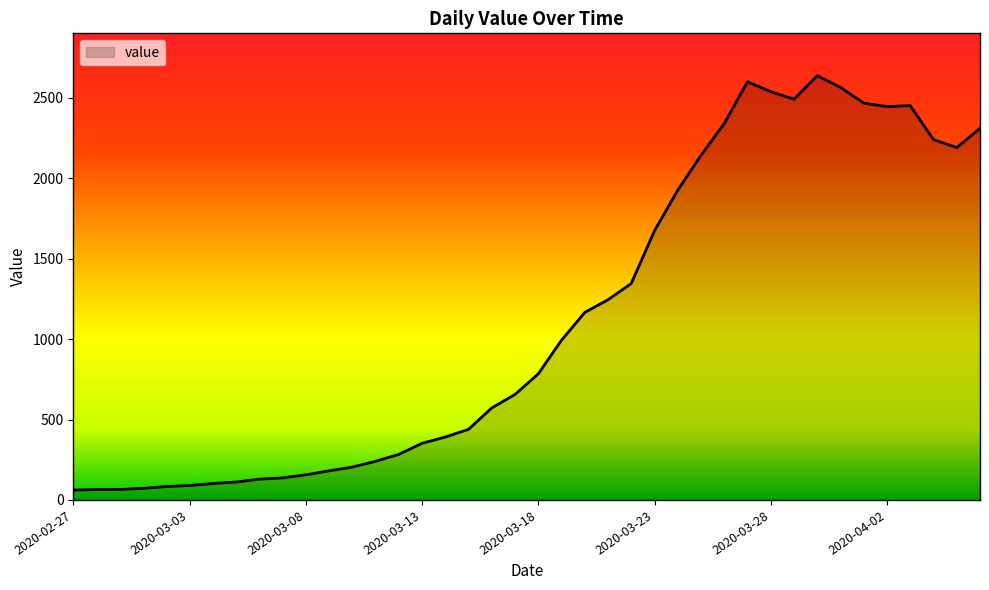

What is the difference between the maximum and minimum values?

2577